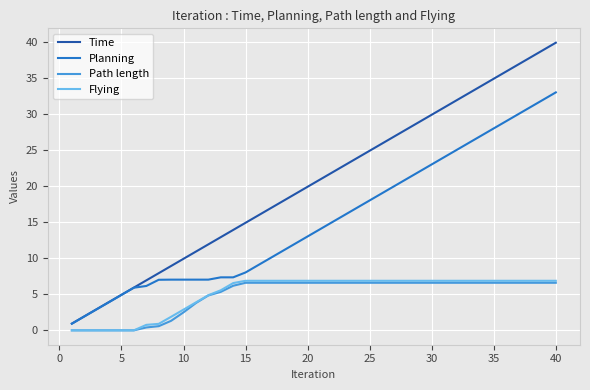

Which series has the largest total across all categories?

Time